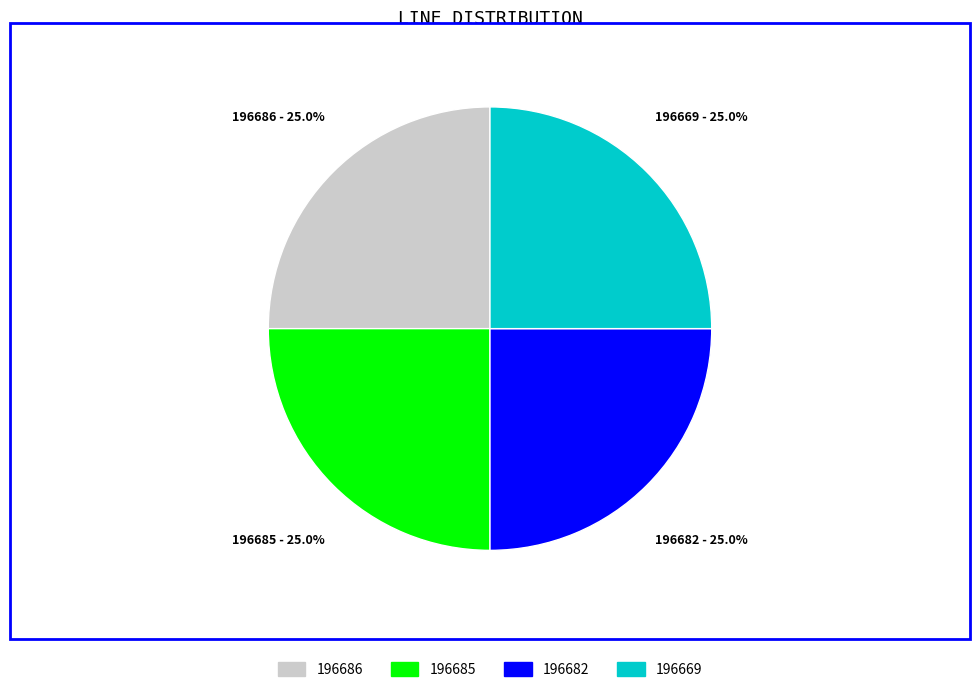

What is the total percentage of 196686 and 196669?

50.0%